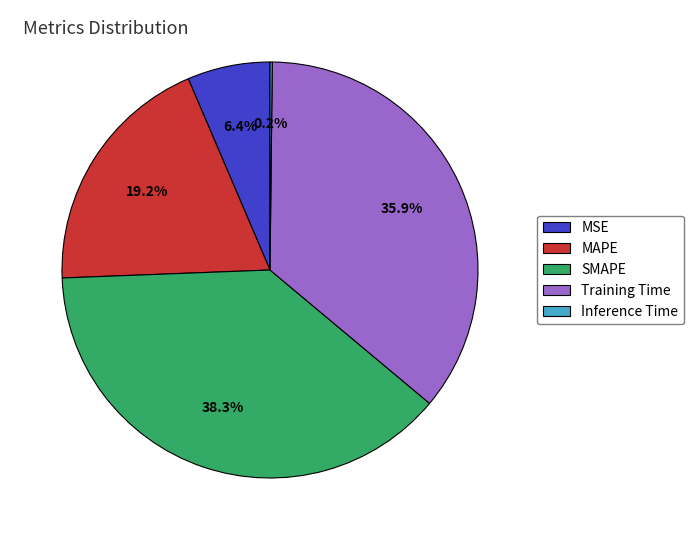

Is it true that MAPE is 19% of the pie?

True